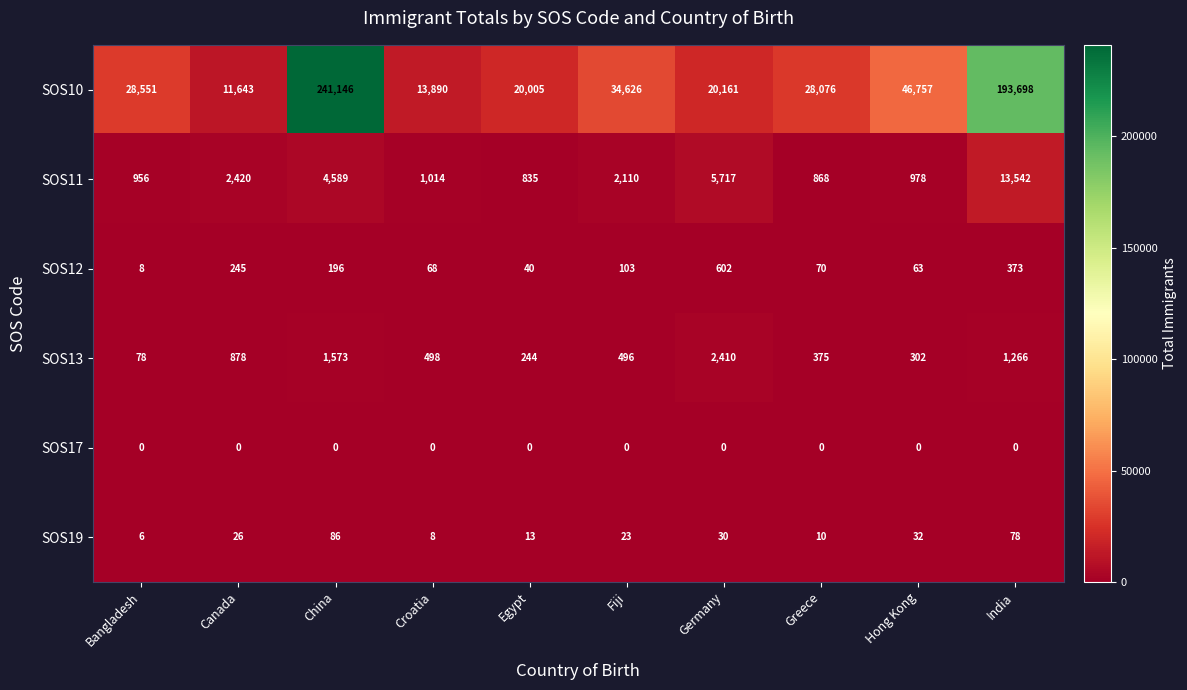

The value of SOS12 at India is 373. True or false?

True